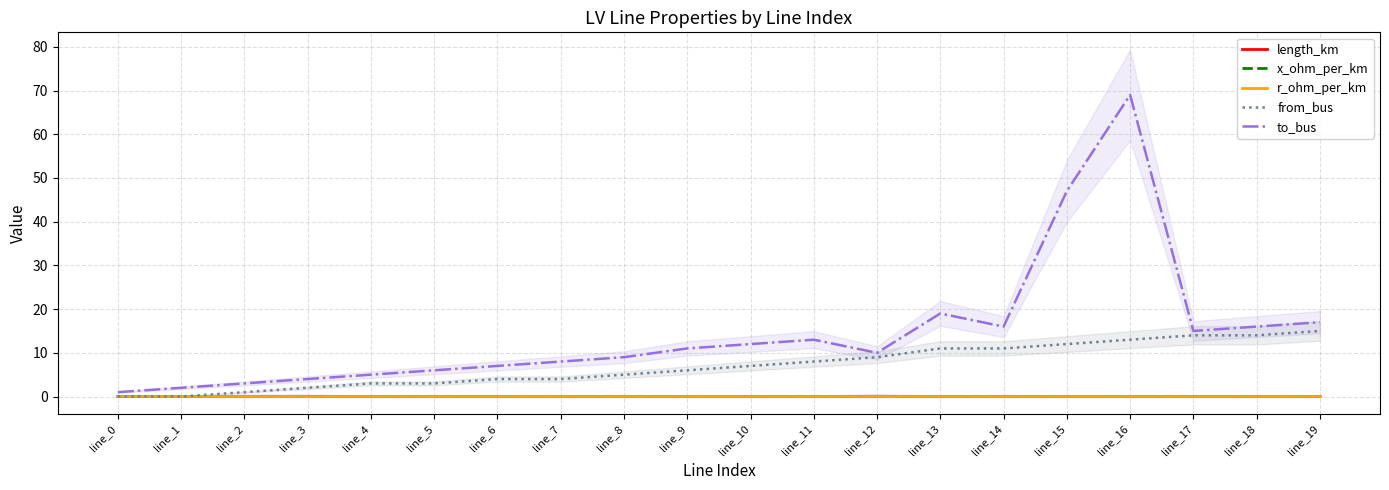

What is the minimum value for x_ohm_per_km?

0.1